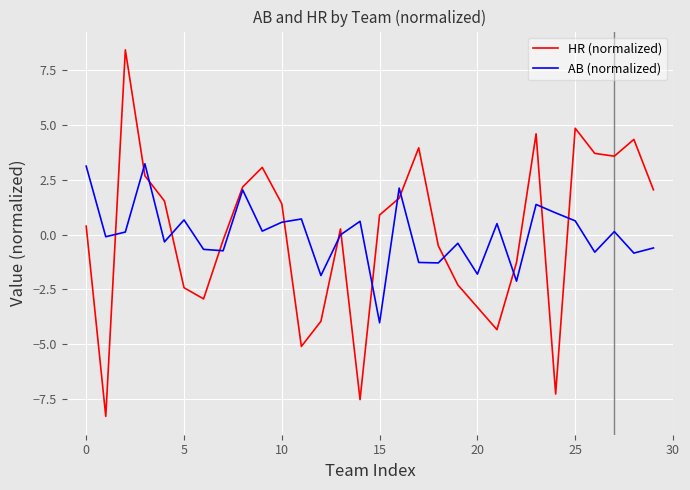

Which series has the widest spread of values?

HR (normalized)